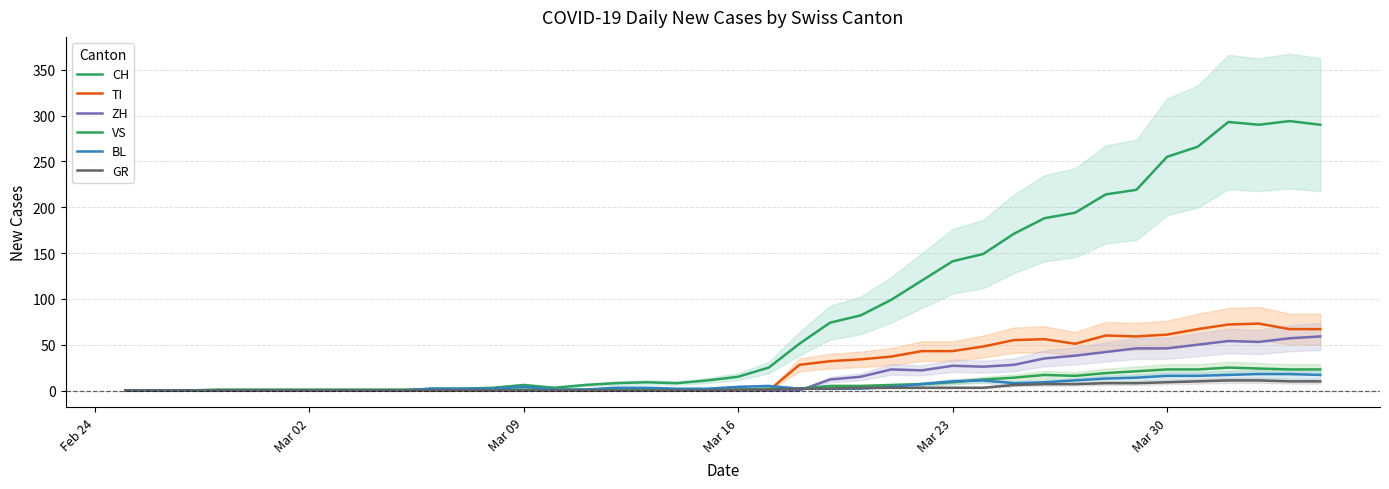

What is the difference between the second highest and second lowest values in the TI series?

72